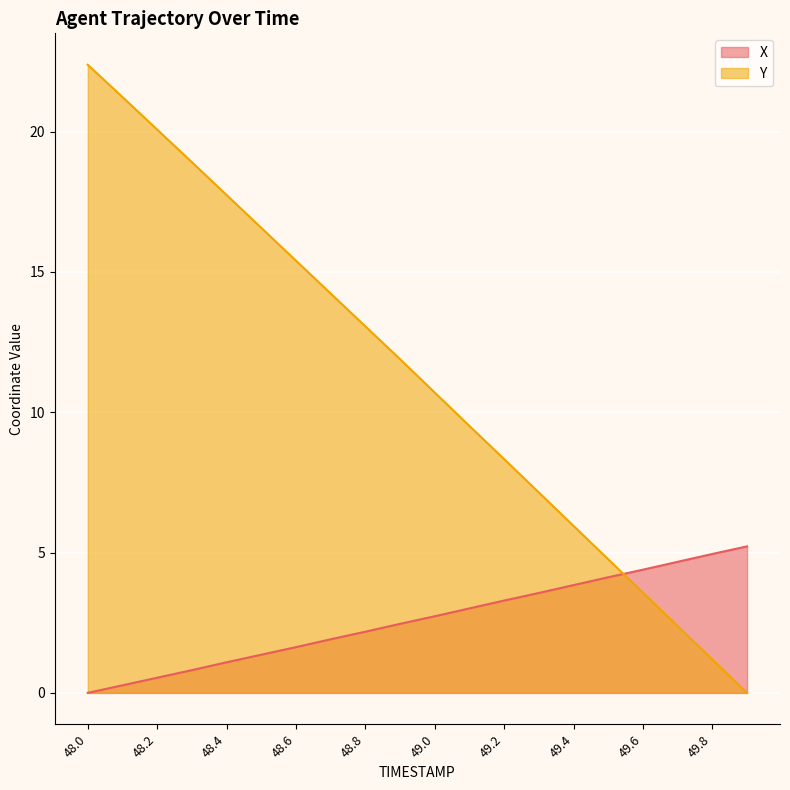

Between 48.7 and 49.2, which is larger?

49.2